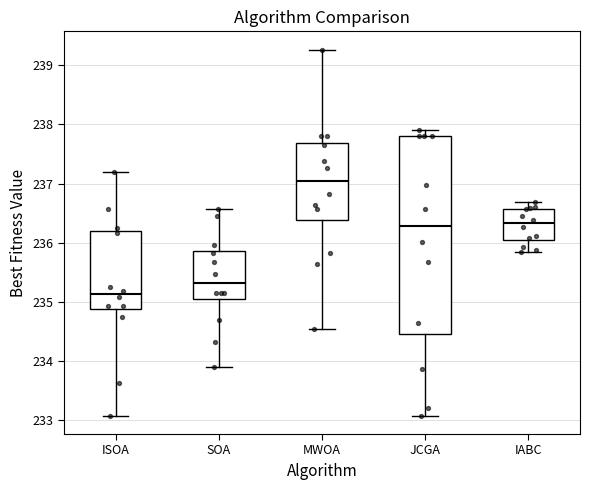

Where does the lower whisker of the box for SOA end on the y-axis? The values are not printed on the chart, so give them approximately, as read against the axis.

233.9